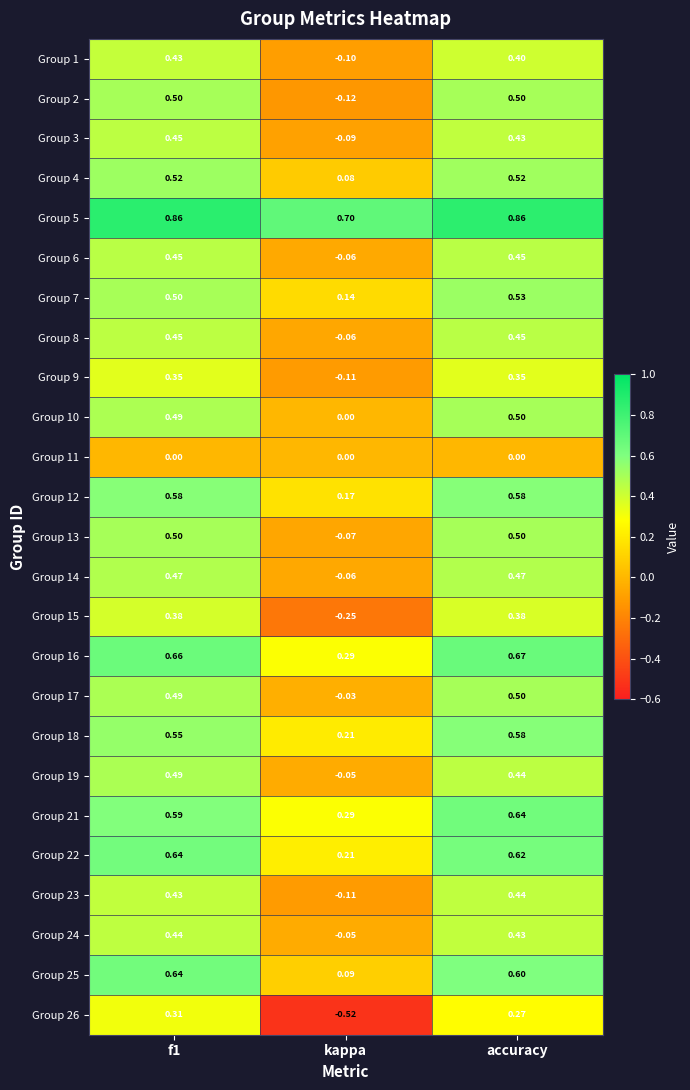

Is the value of Group 15 at f1 greater than the value of Group 9 at accuracy?

Yes